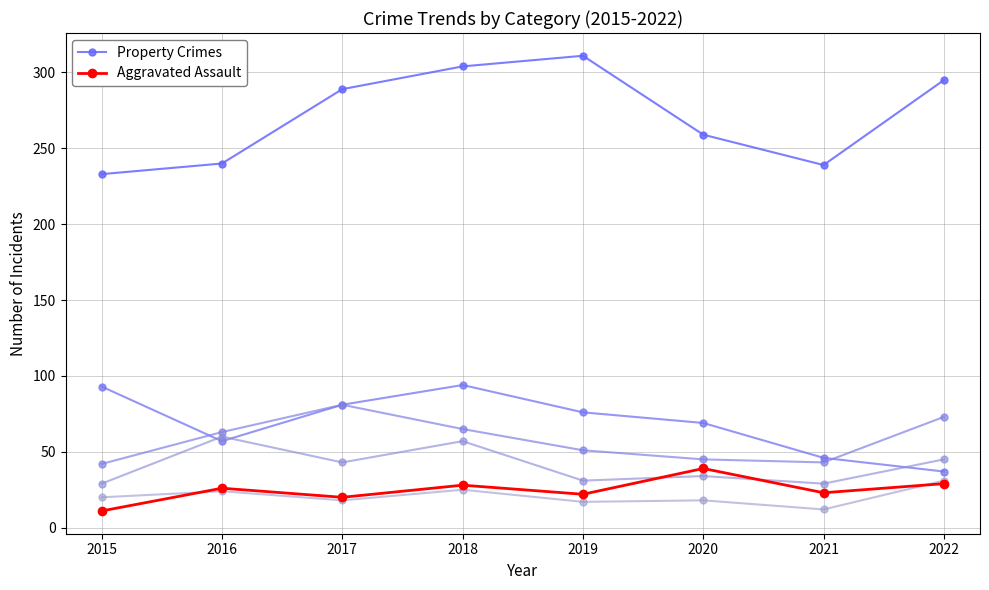

What is the minimum value for Aggravated Assault?

11